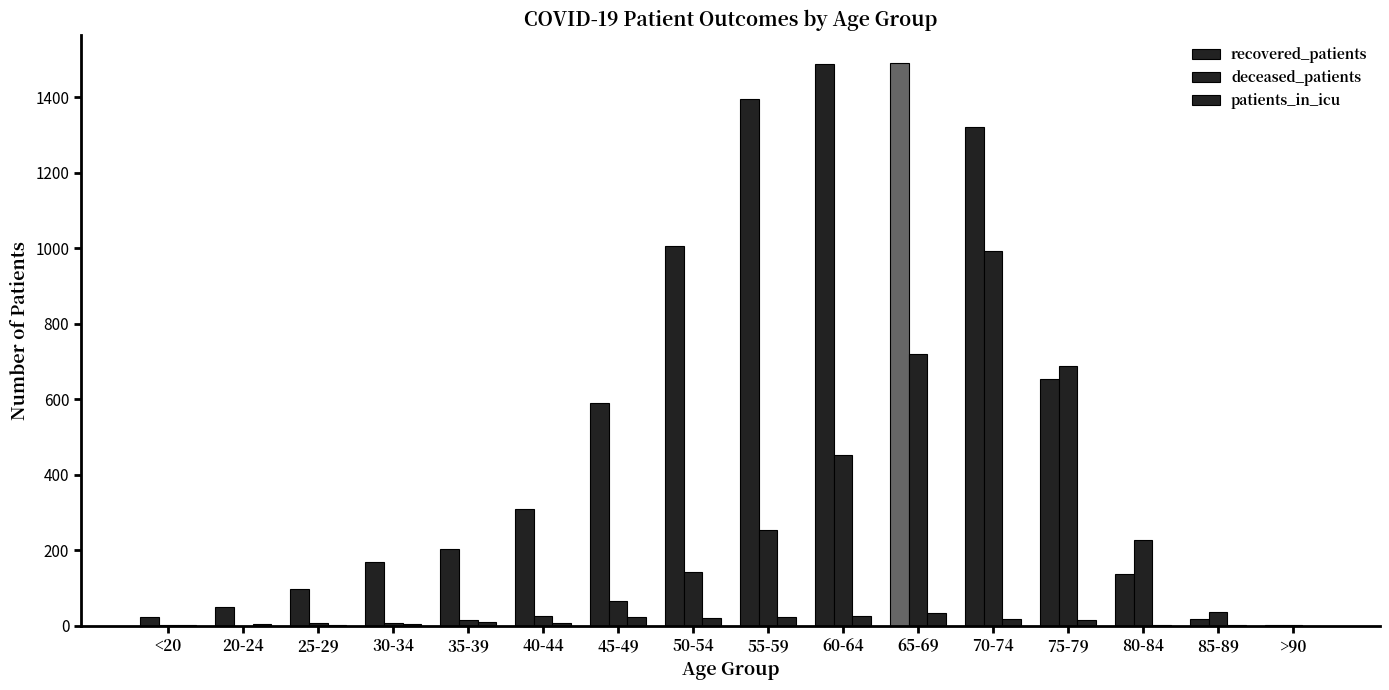

At which label is recovered_patients closest to 747?

75-79